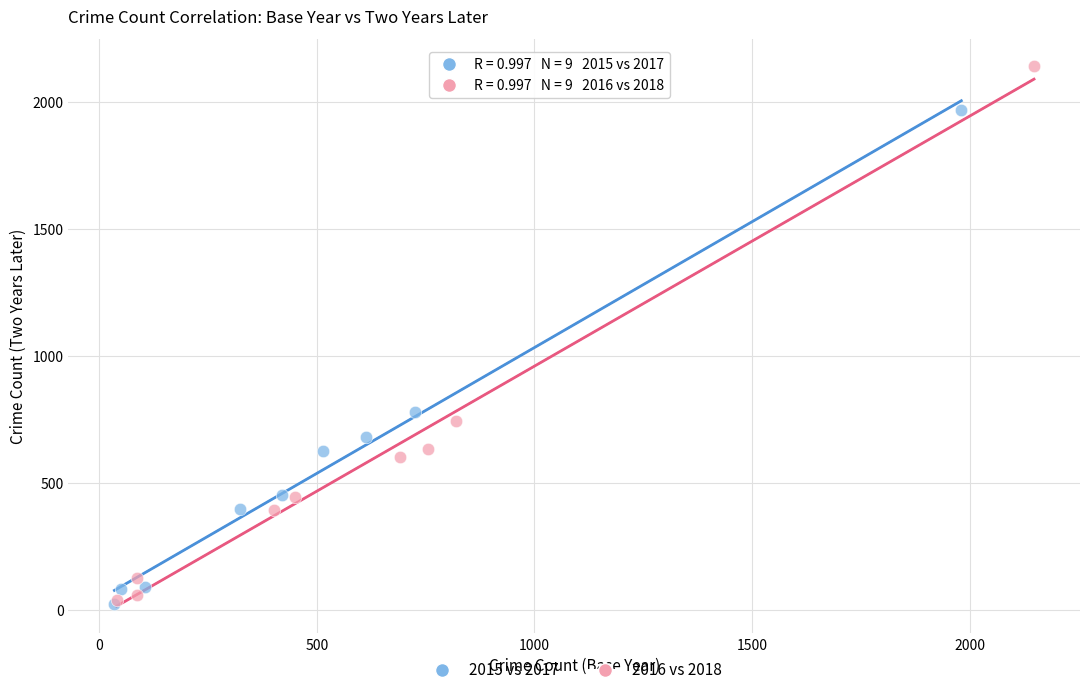

Which series has the largest Y range (max minus min)?

2016 vs 2018